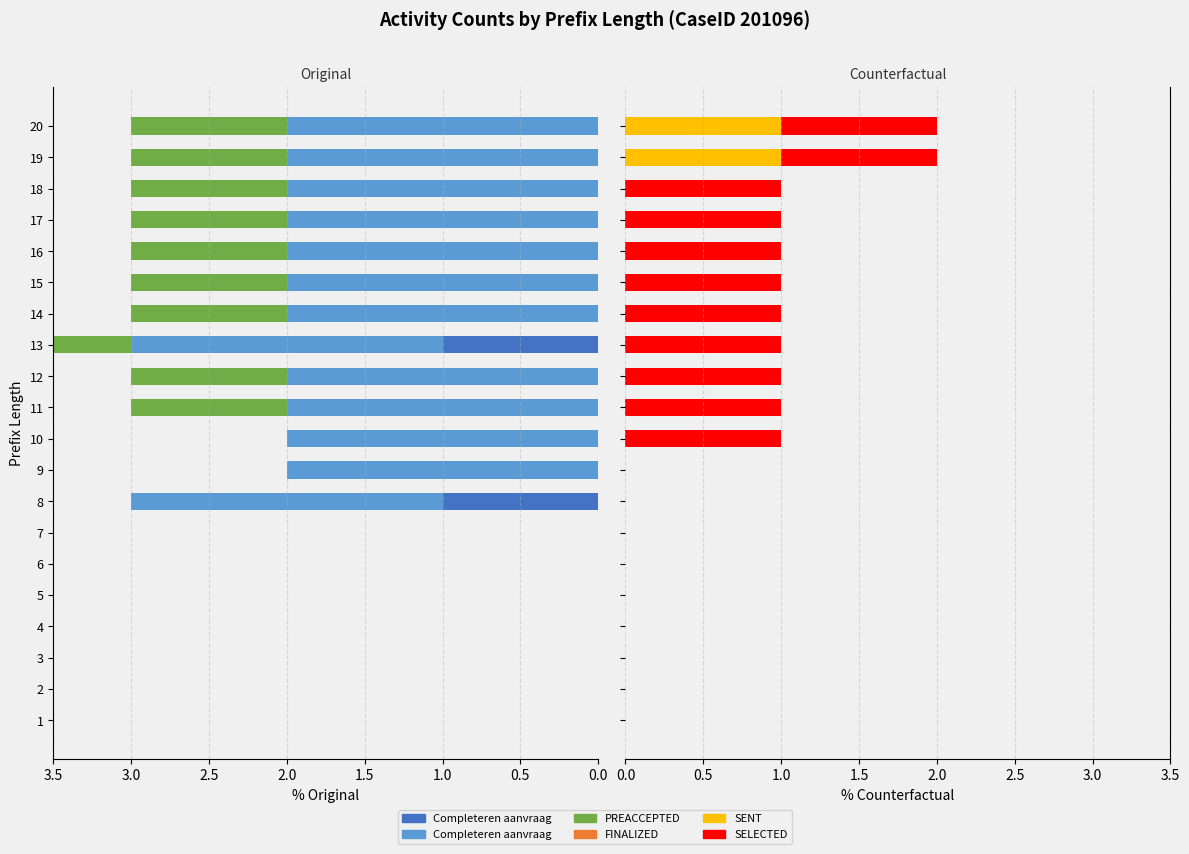

Which has a higher value, 17 or 16?

17